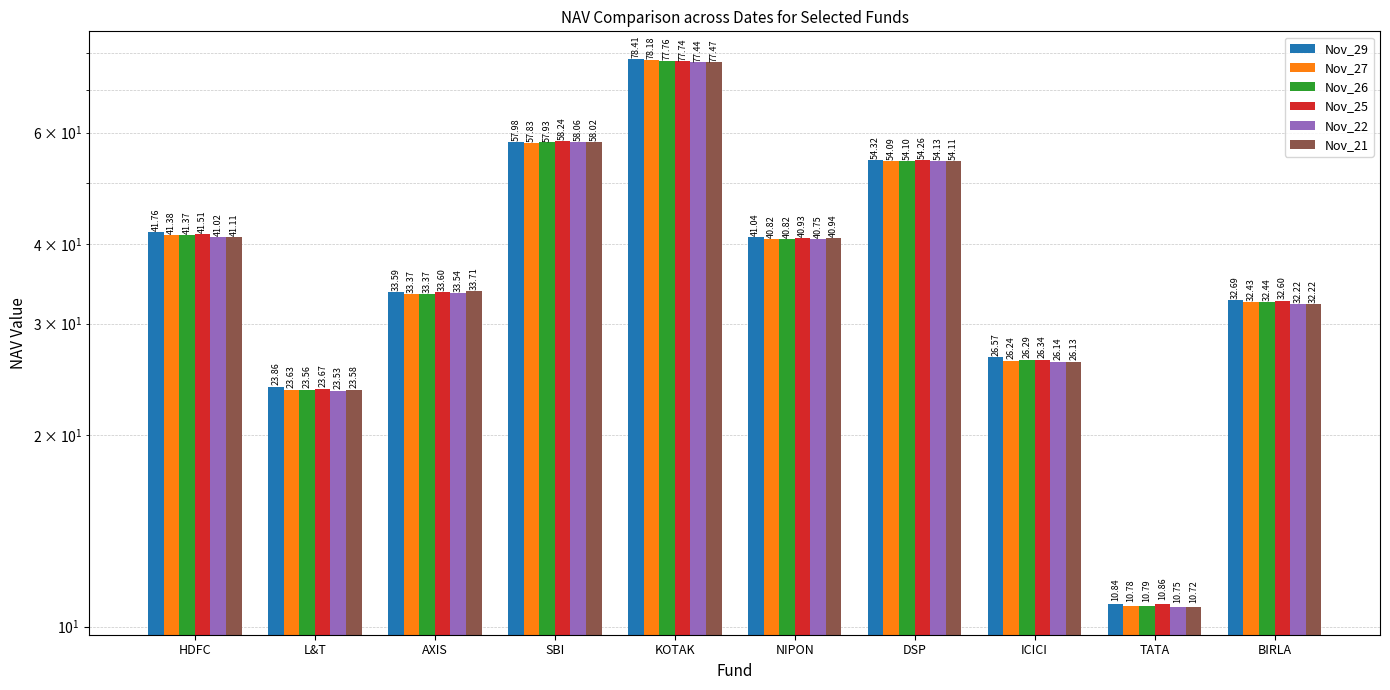

Which category has the lowest value across all series?

TATA